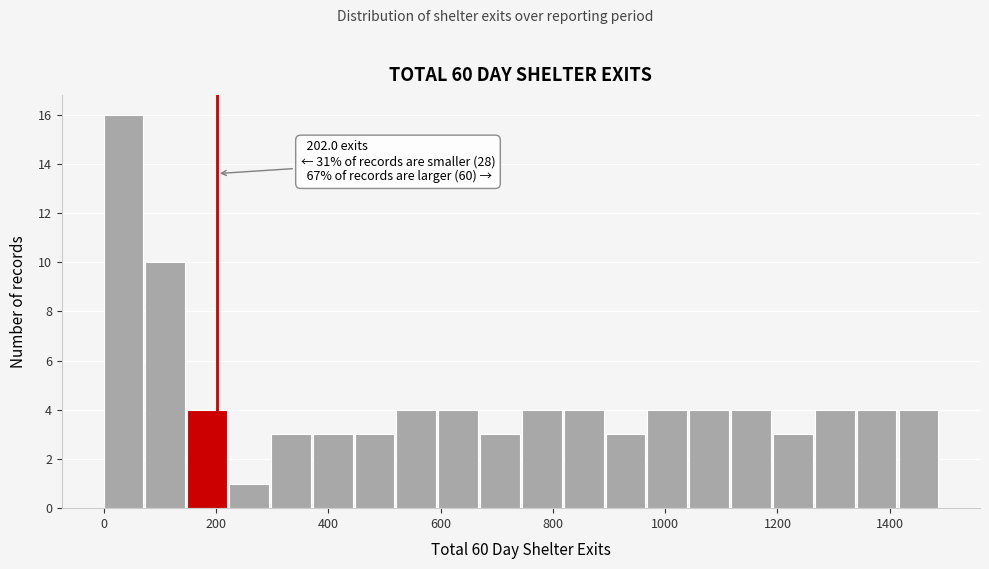

Read against the x-axis, roughly where is the centre of the tallest bar?

40